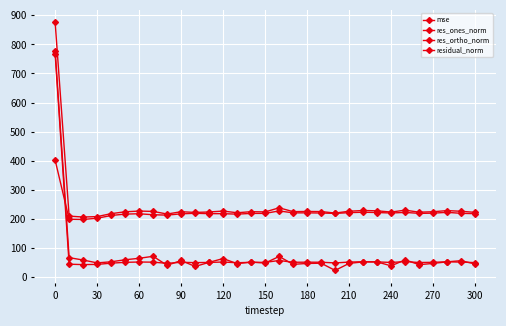

Is this an area chart (filled region under the line)?

No